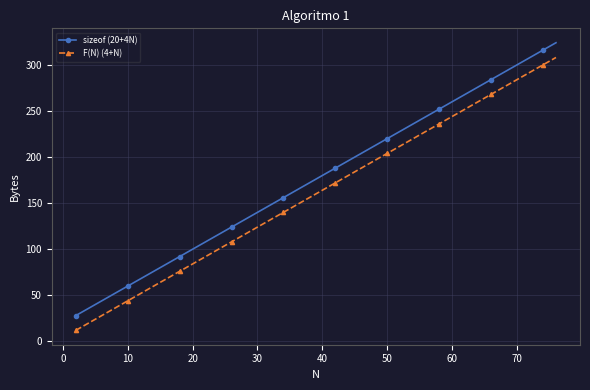

True or false: F(N) (4+N) and sizeof (20+4N) cross at least once.

False